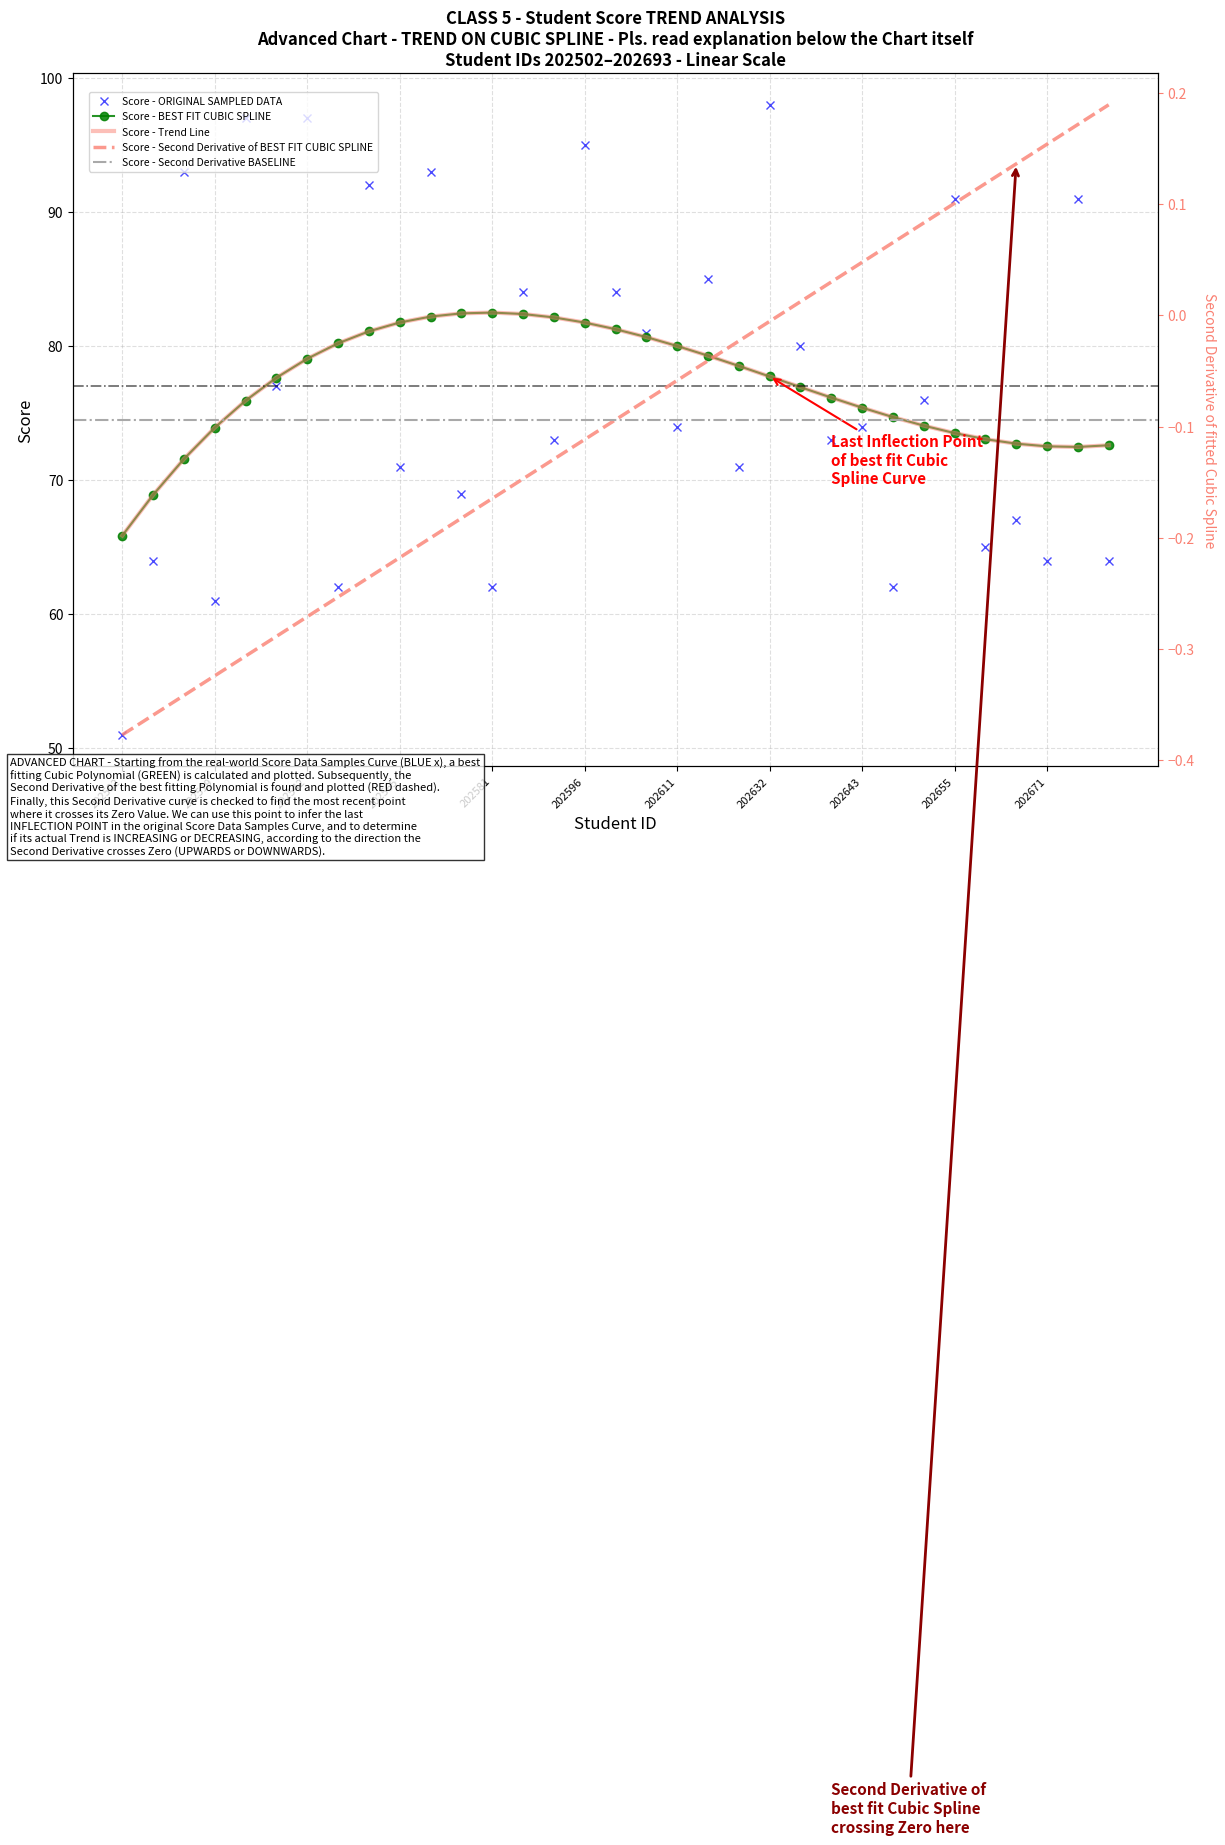

How many data points are less than 74?

15